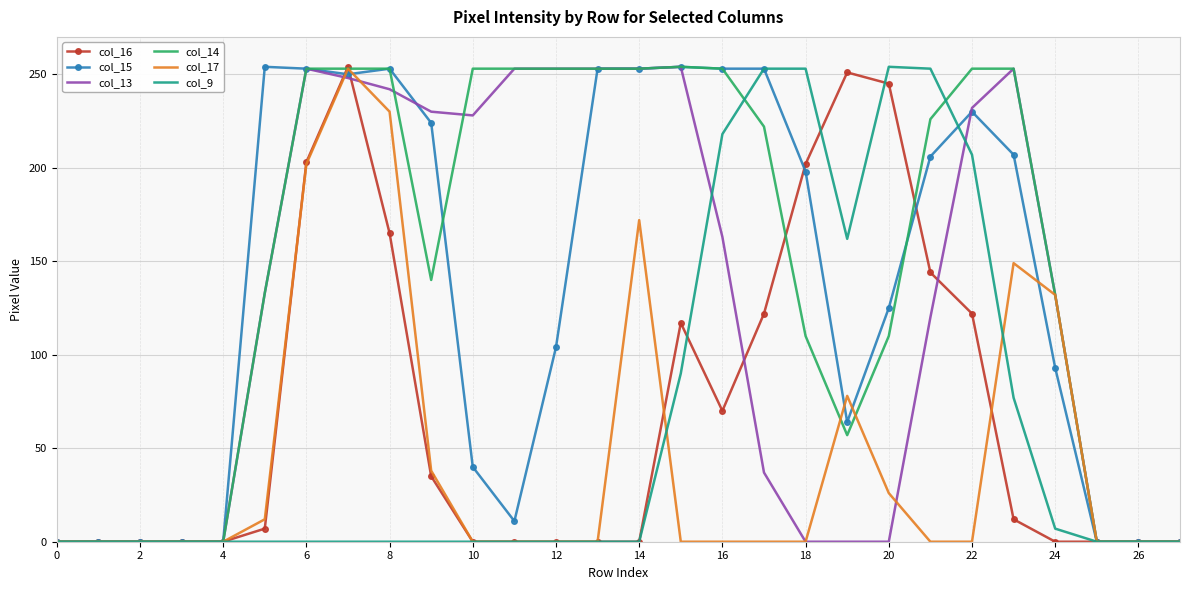

Is it true that col_17 equals 362 at 8?

False